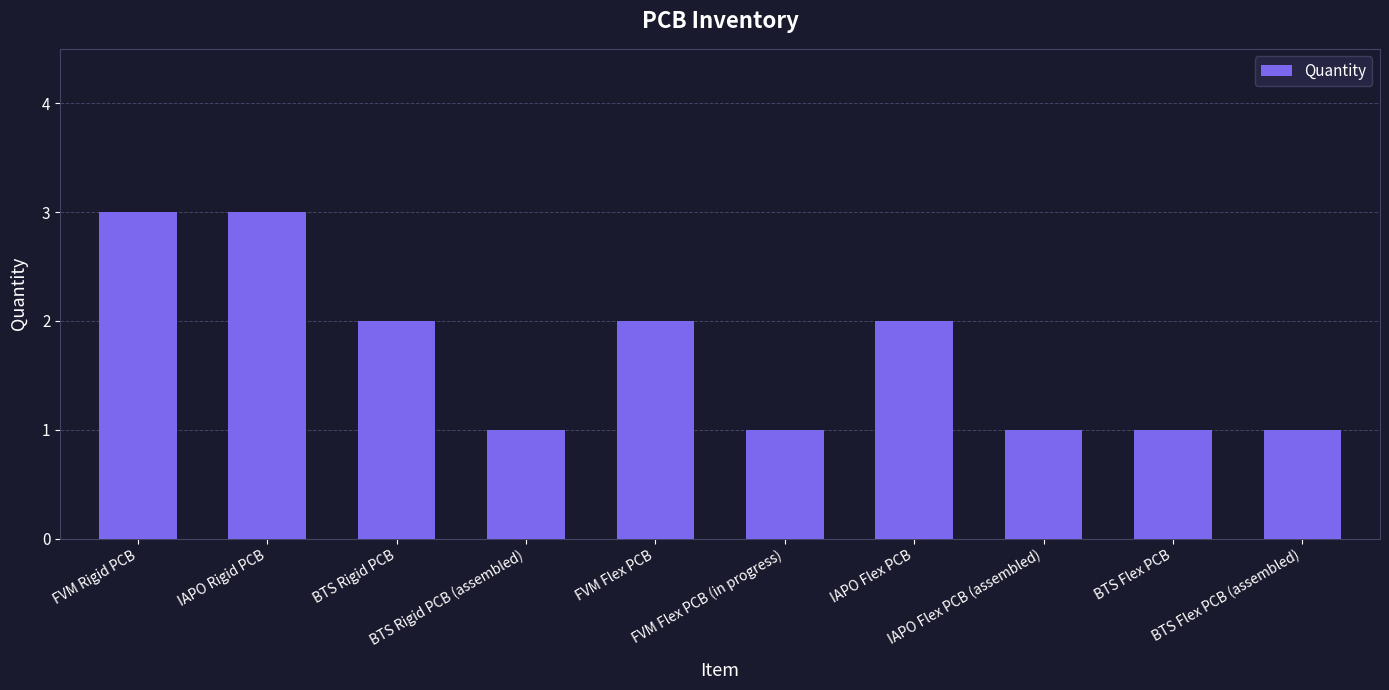

True or false: the data shows 1 at FVM Flex PCB (in progress).

True